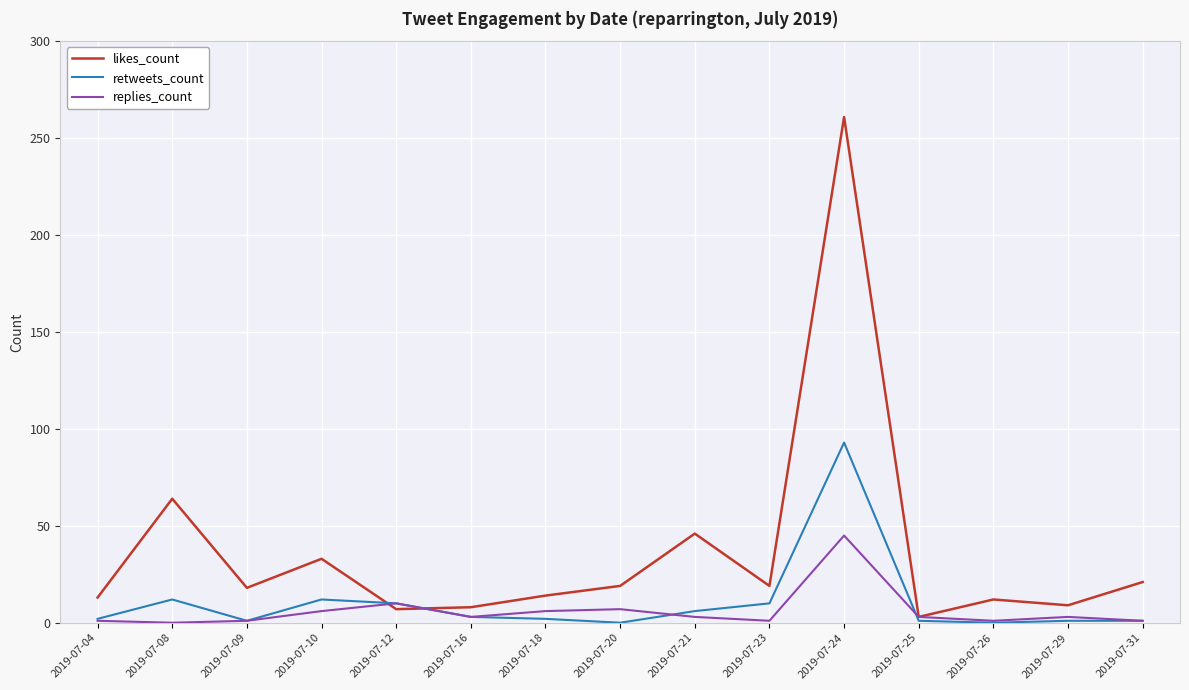

What is the total value across all series at 2019-07-24?

399